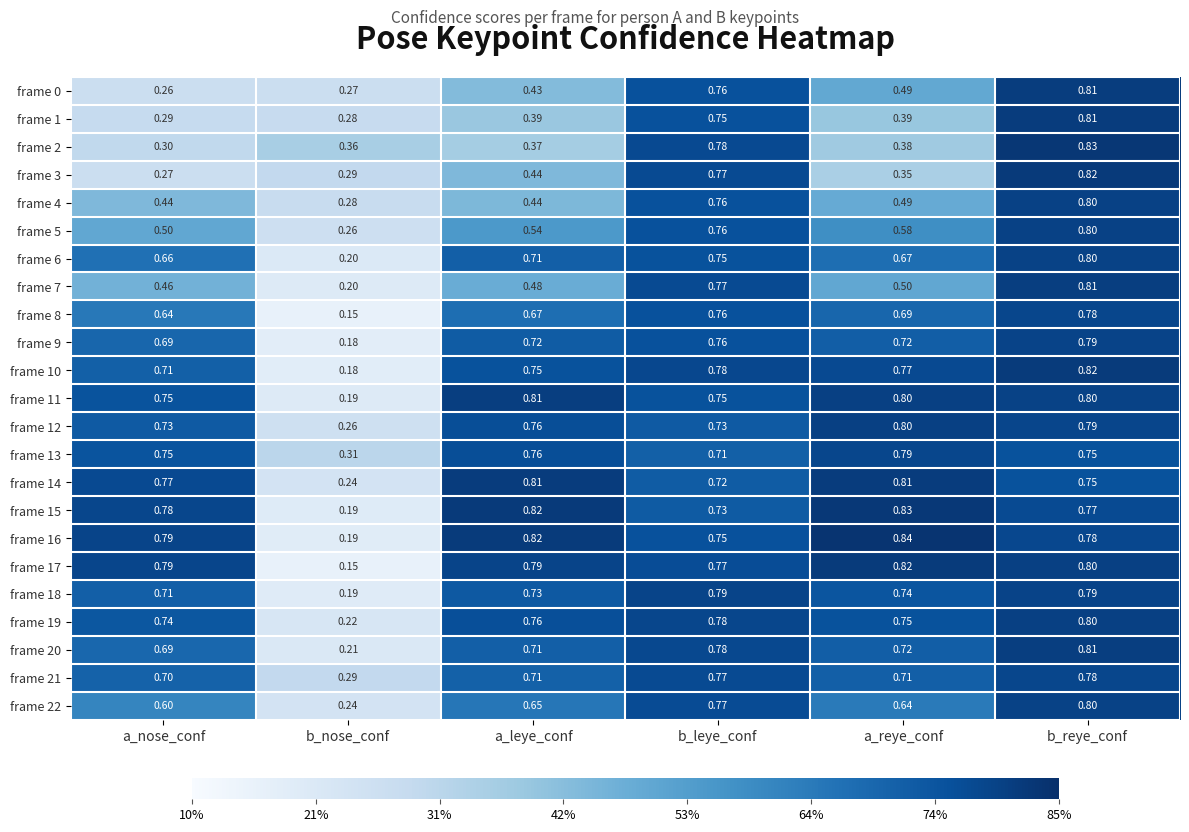

Is the value of frame 6 at a_nose_conf greater than the value of frame 10 at a_reye_conf?

No